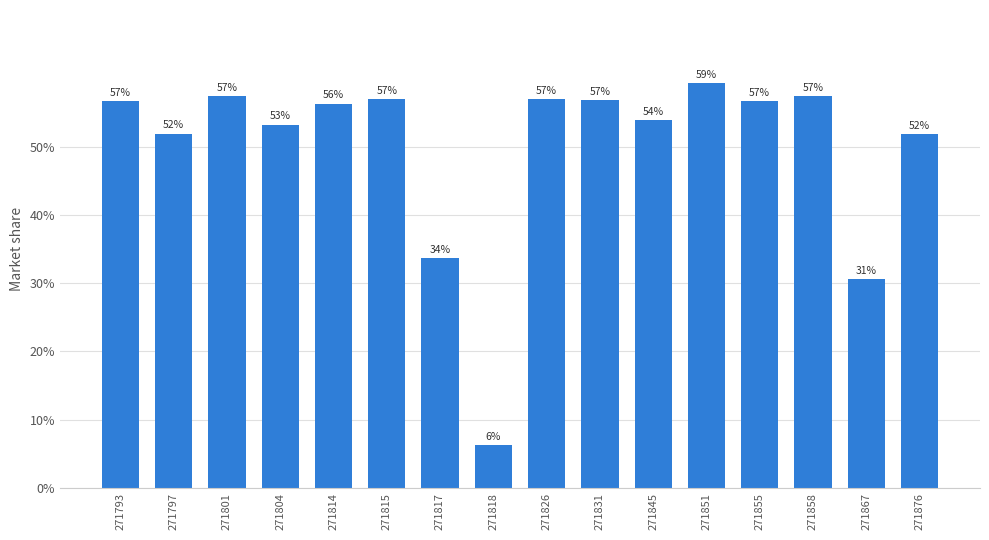

Reading left to right, list all the values displayed in this chart.

0.6	0.5	0.6	0.5	0.6	0.6	0.3	0.1	0.6	0.6	0.5	0.6	0.6	0.6	0.3	0.5